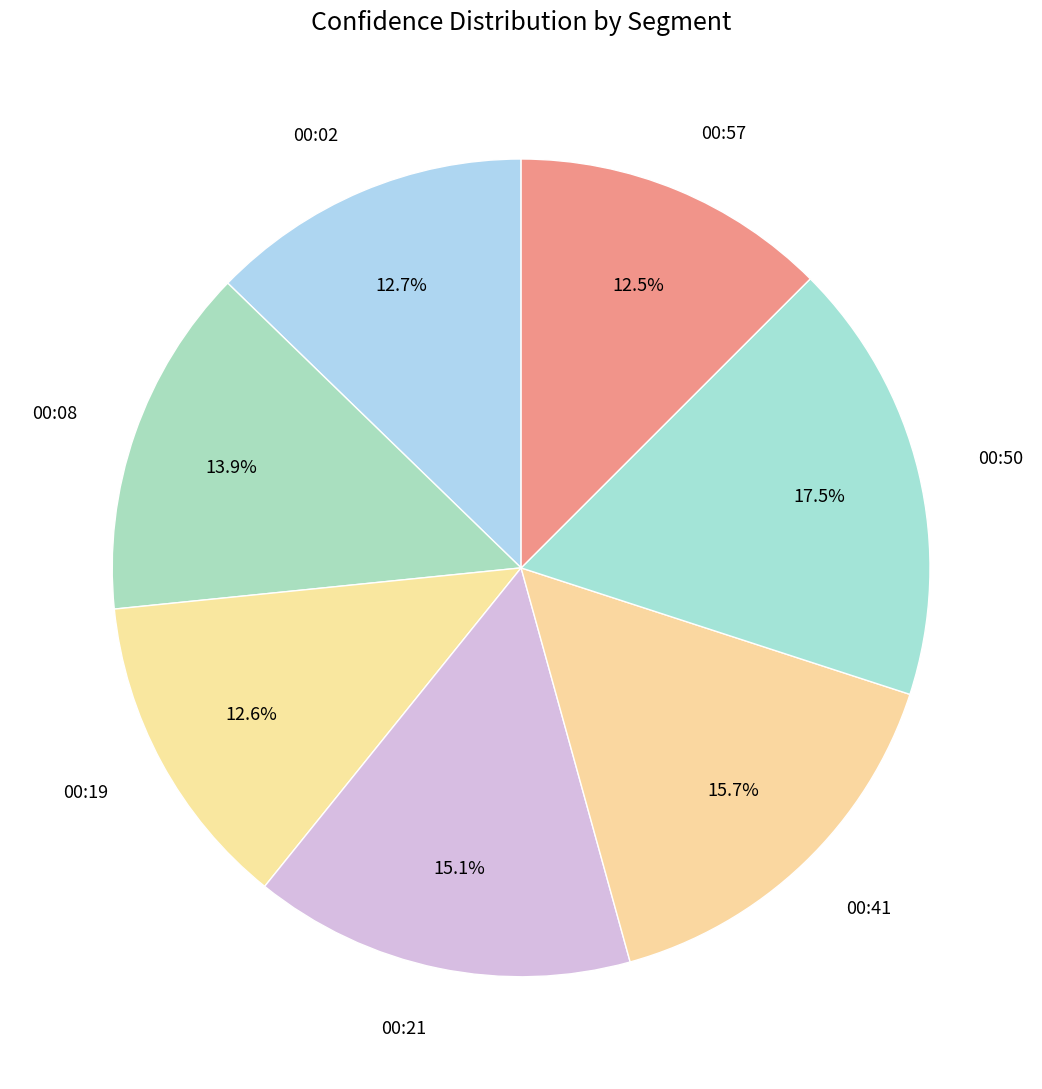

How many slices are in this pie chart?

7